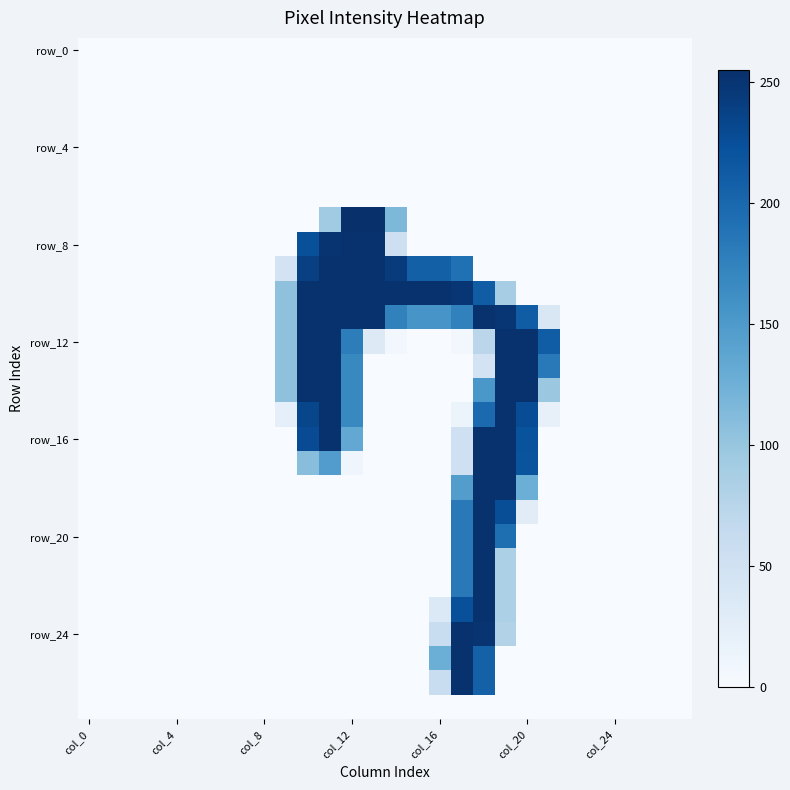

How many series are shown in this chart?

28